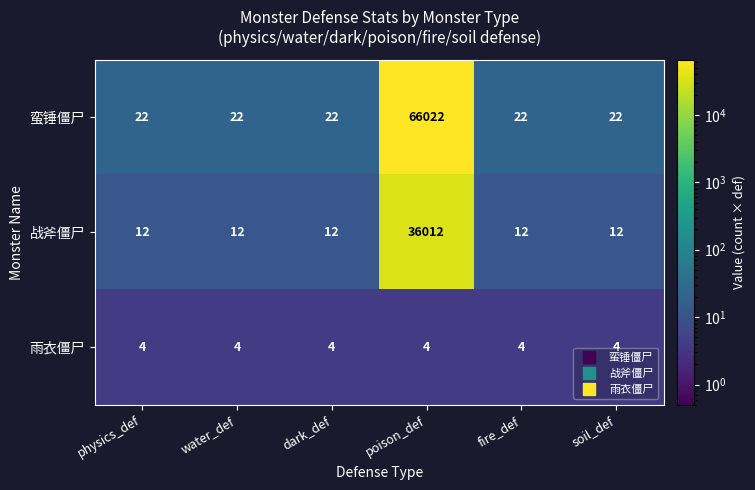

Which series changed the most between physics_def and poison_def?

蛮锤僵尸